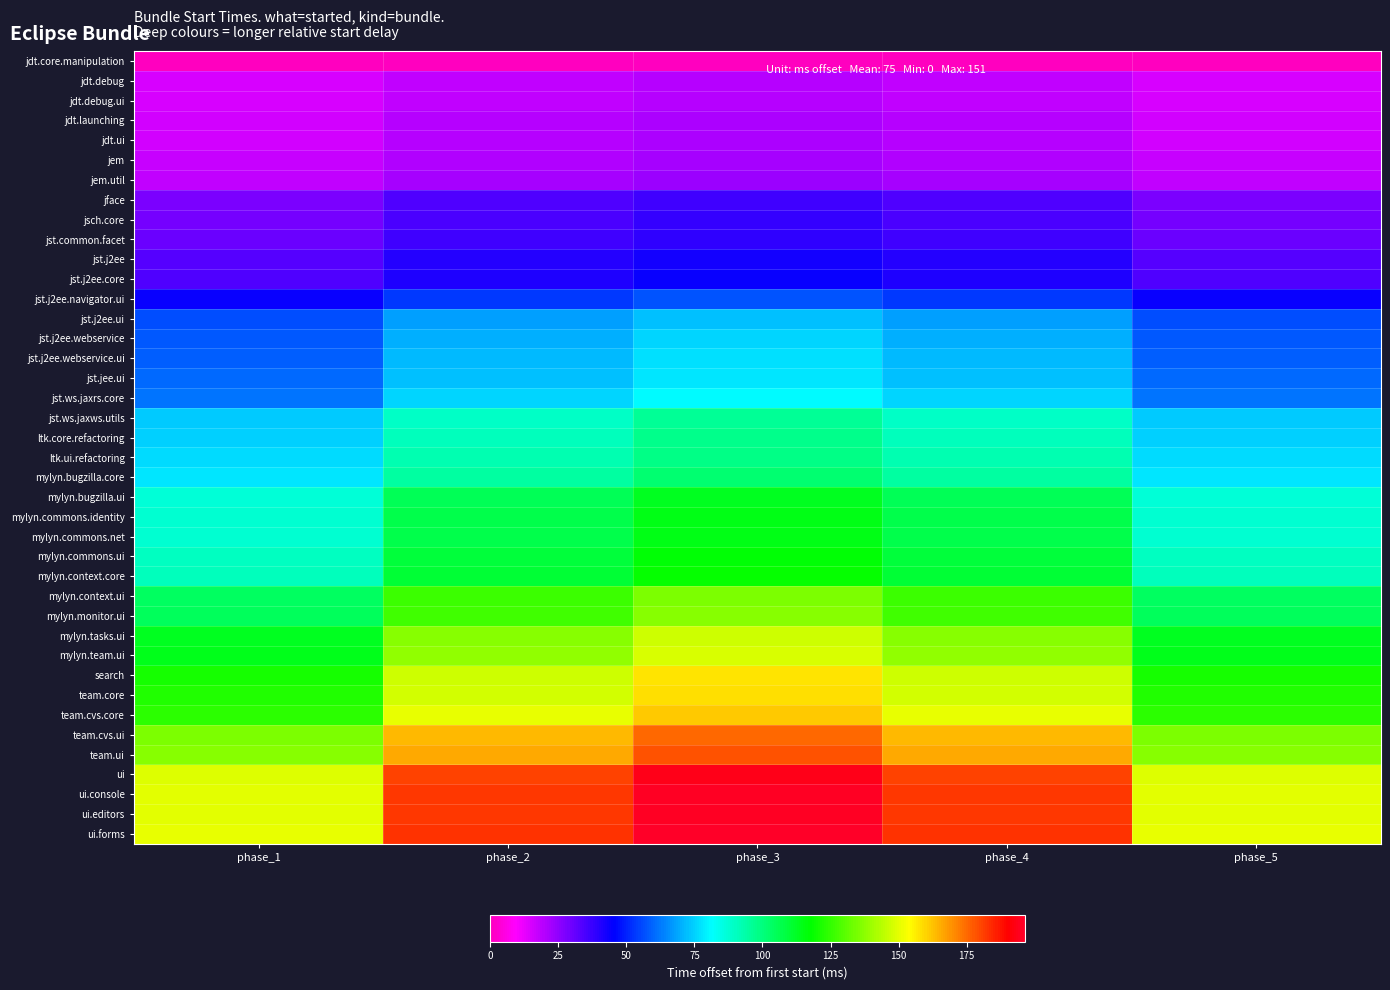

What is the total value across all series at phase_3?

3915.6